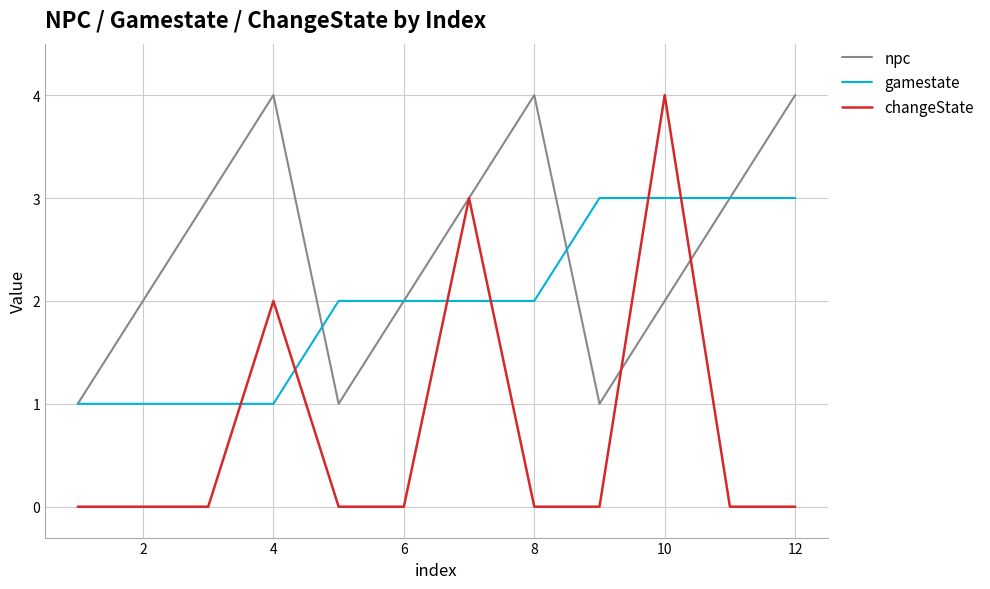

What is the difference between the maximum and minimum values in the gamestate series?

2